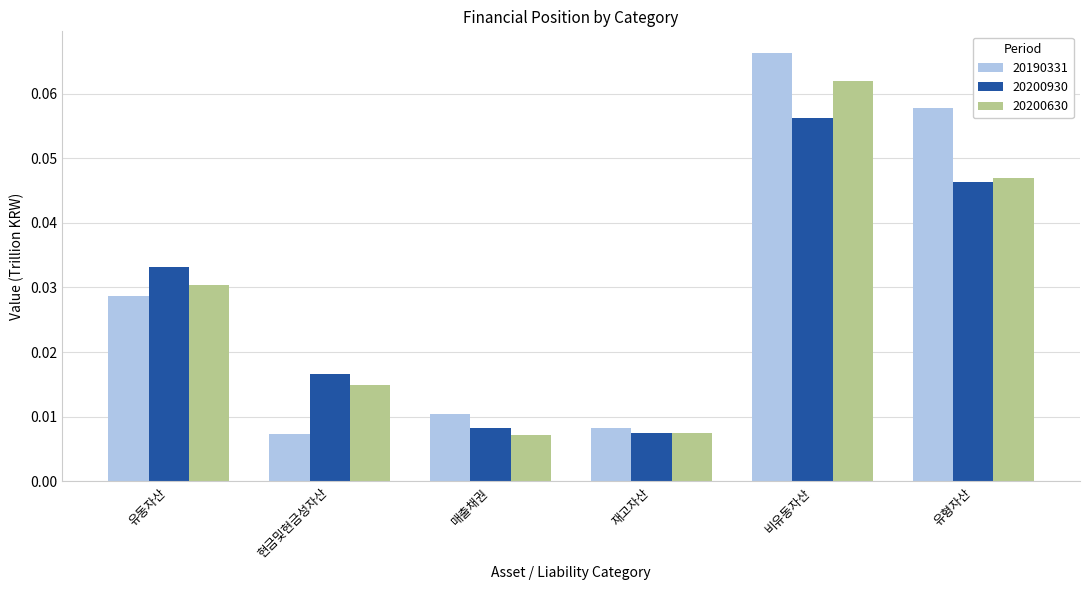

At which category does the chart reach its peak across all series?

비유동자산